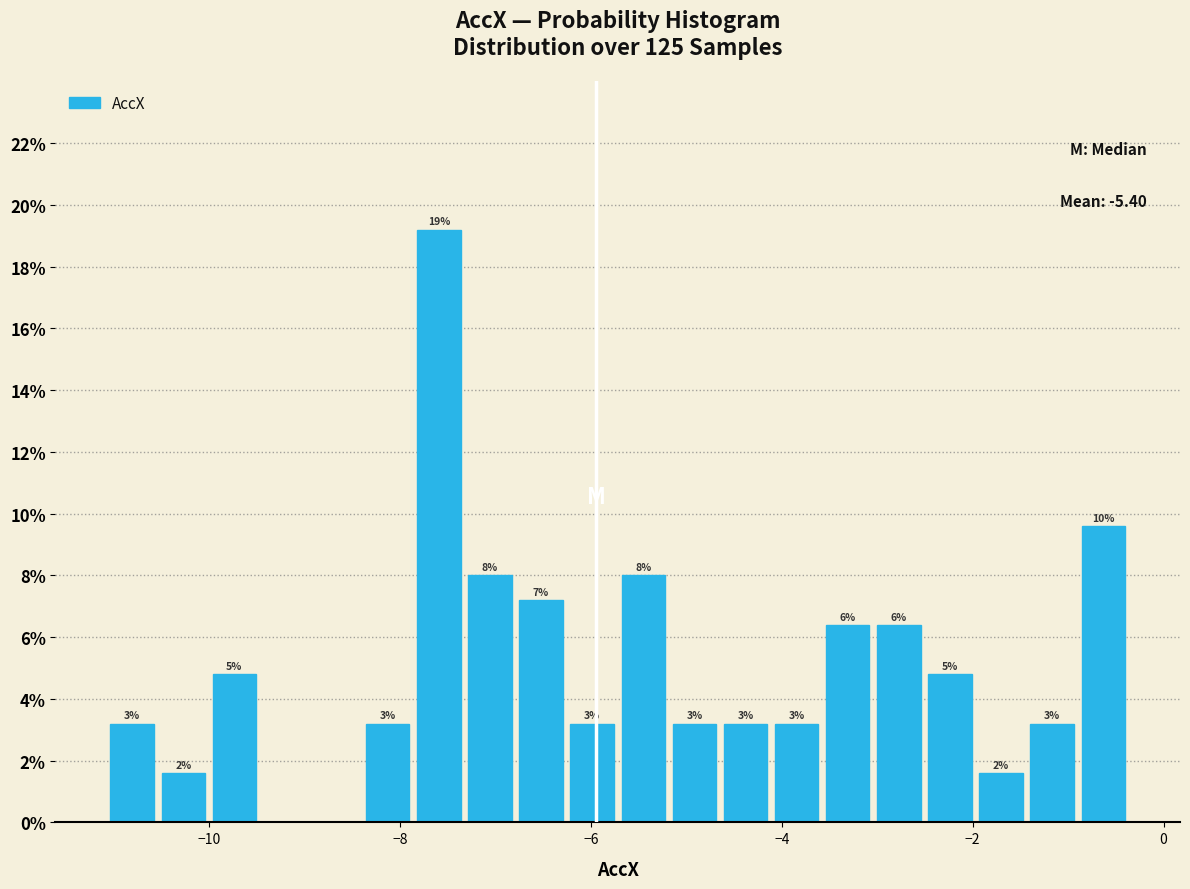

Around what value on the x-axis is the tallest bar? Give the approximate position of its centre, as read against the axis.

-7.6